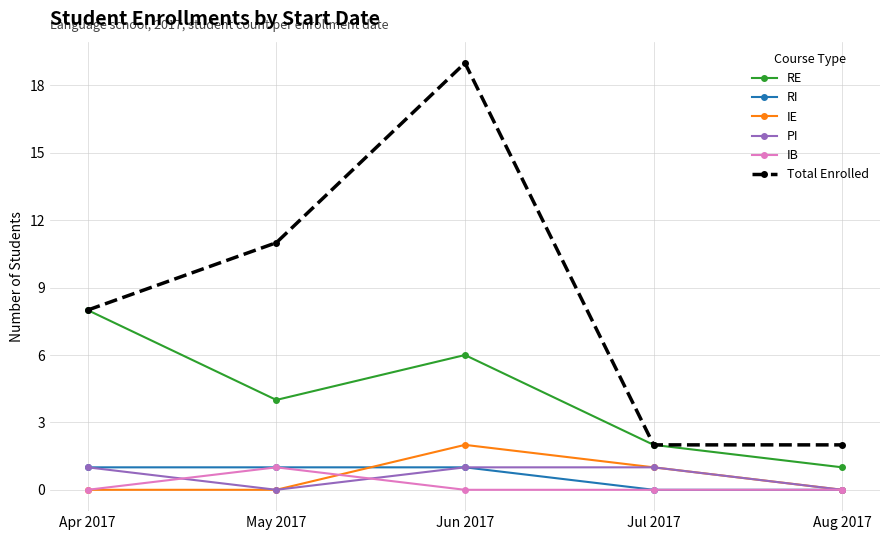

Where do PI and IB first cross each other?

Apr 2017 and May 2017